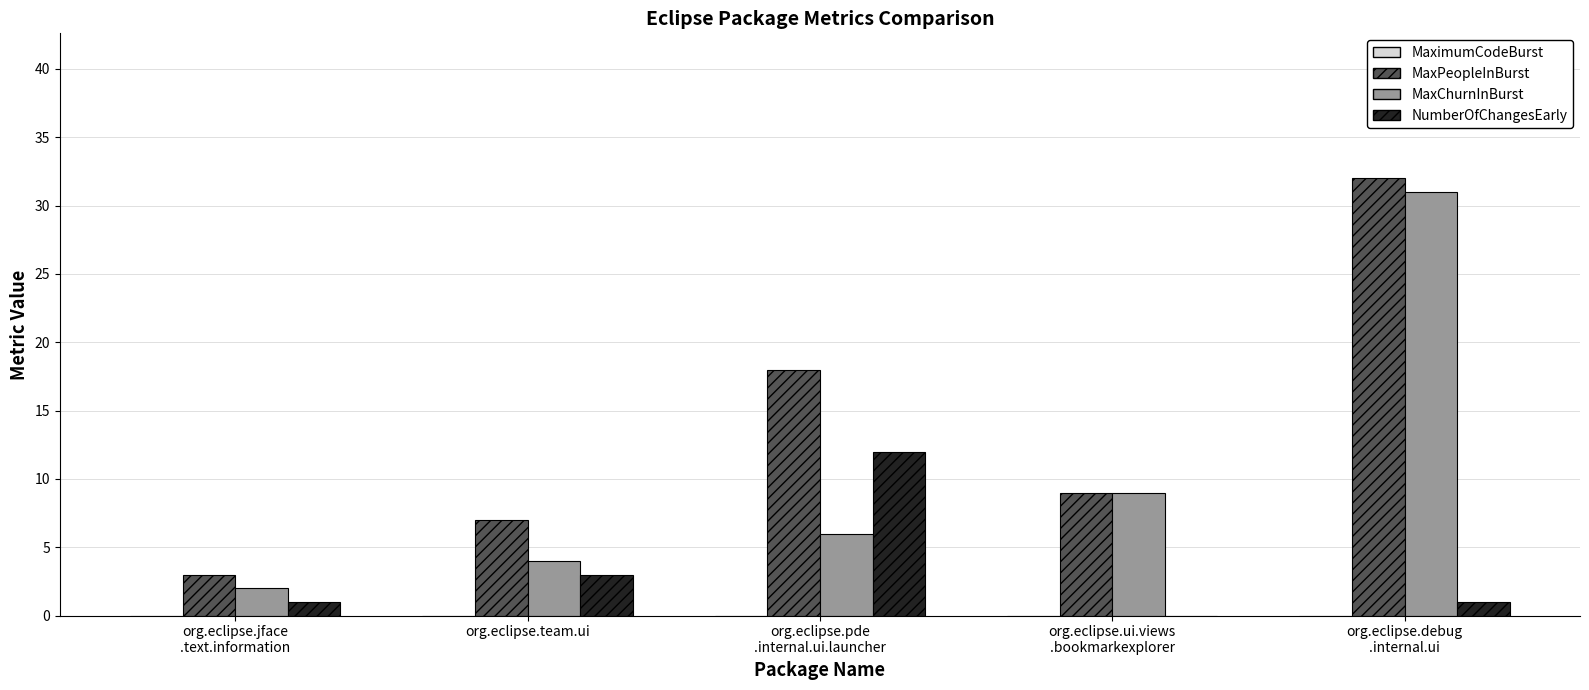

Is the value of MaxChurnInBurst at org.eclipse.team.ui greater than the value of MaxPeopleInBurst at org.eclipse.team.ui?

No